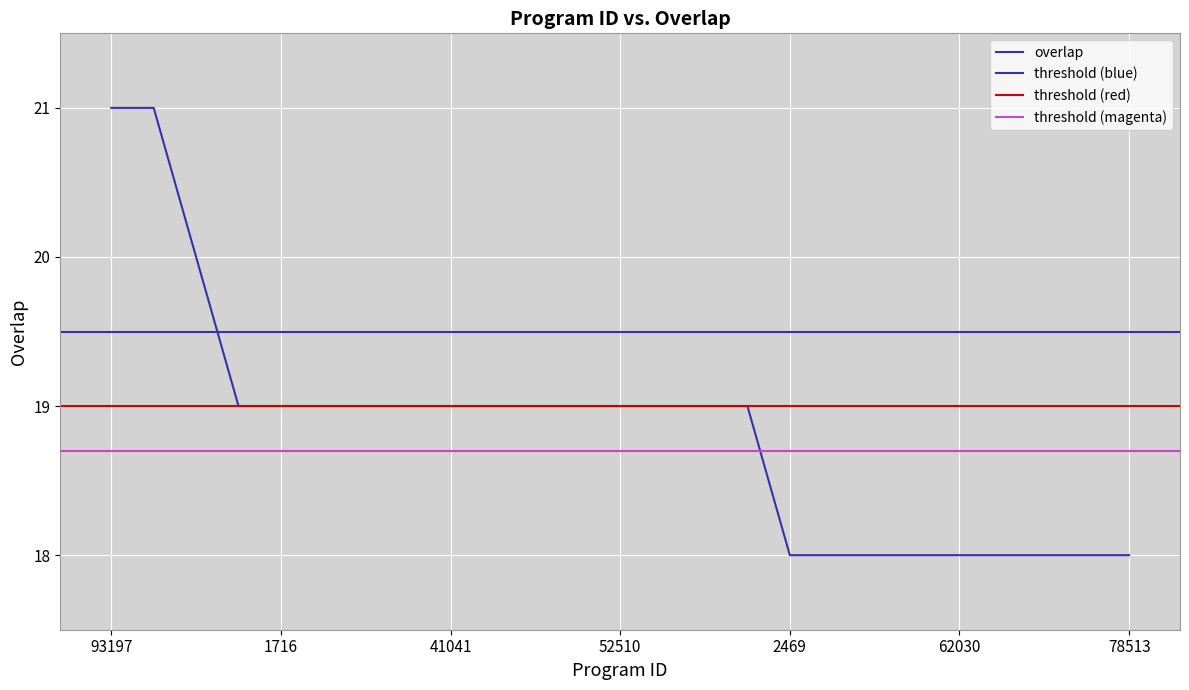

Approximately how many times larger is the value at 775 compared to 82787?

0.9